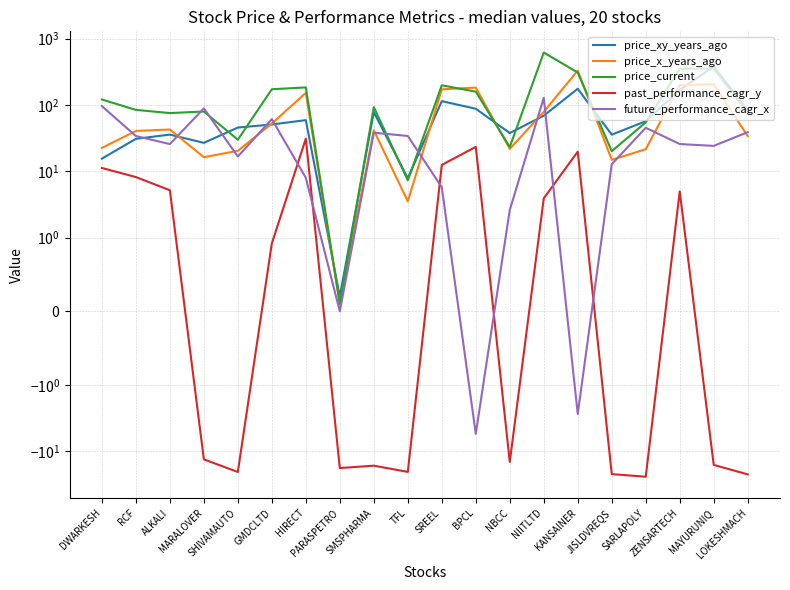

What is the sum of all past_performance_cagr_y values?

-67.3